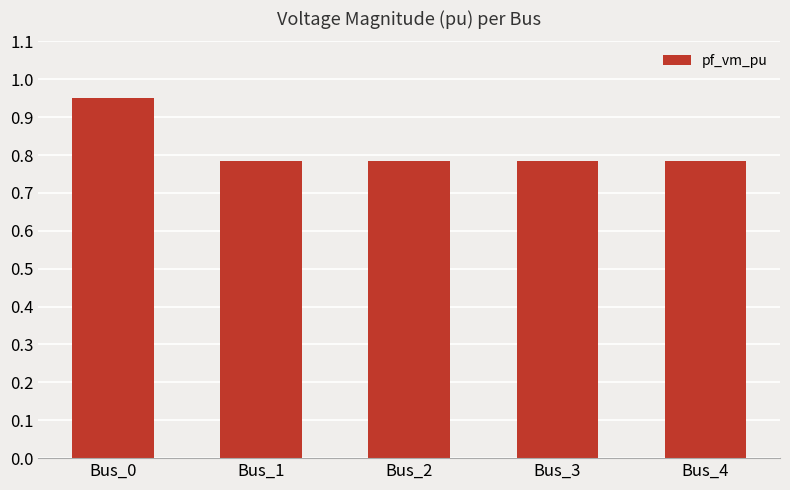

How many values are between 0 and 1?

5